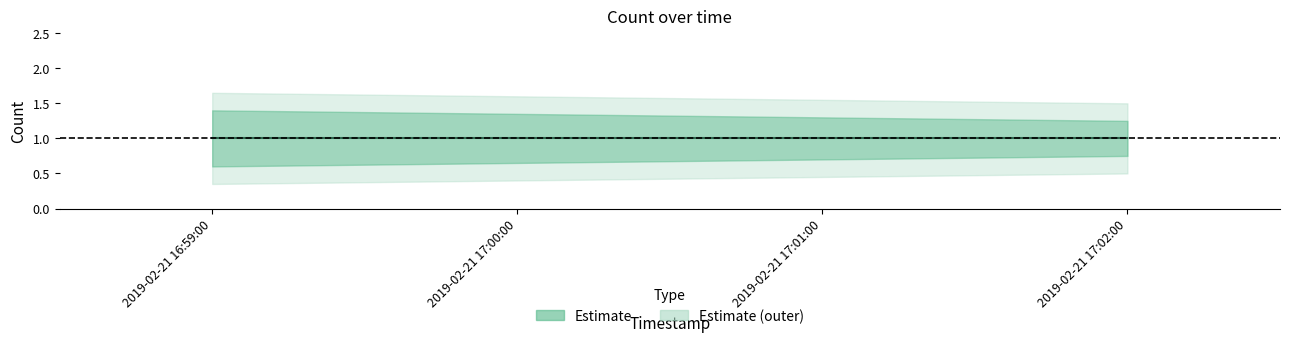

The Estimate_hi series shows 1.4 at 2019-02-21 16:59:00. True or false?

True